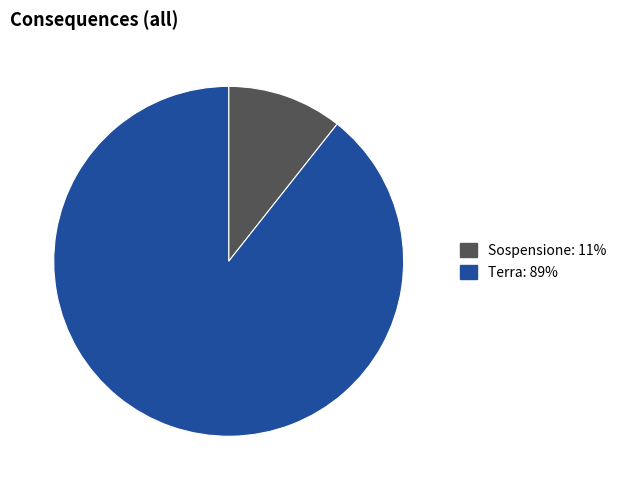

Is there a majority slice in this chart?

Yes